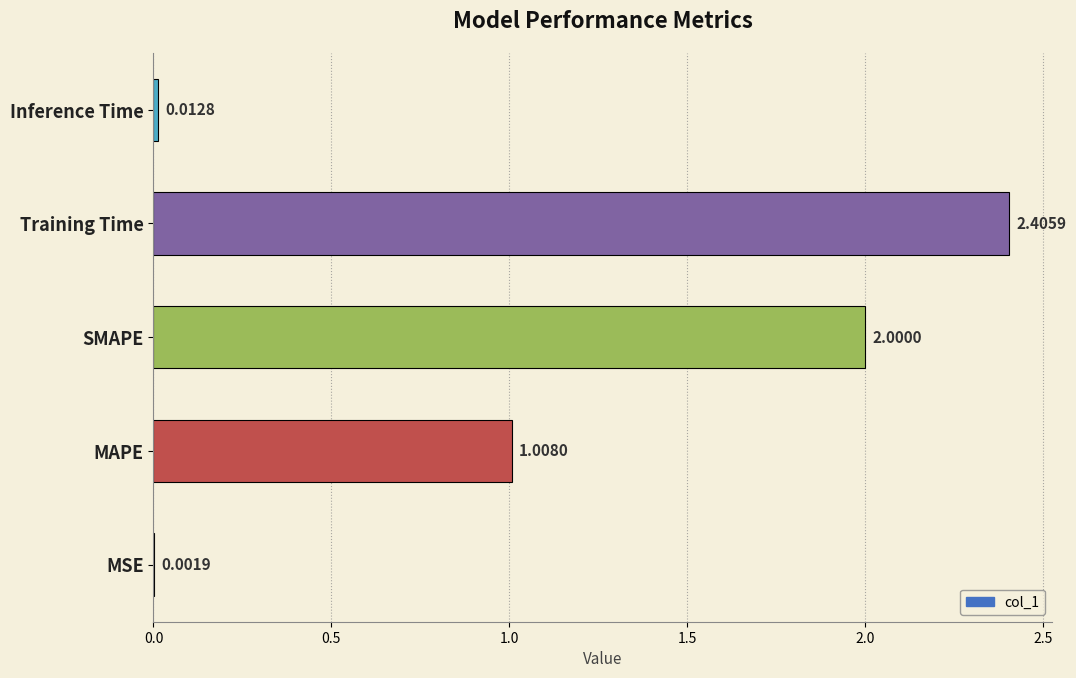

What is the sum of the values at MAPE and SMAPE?

3.0